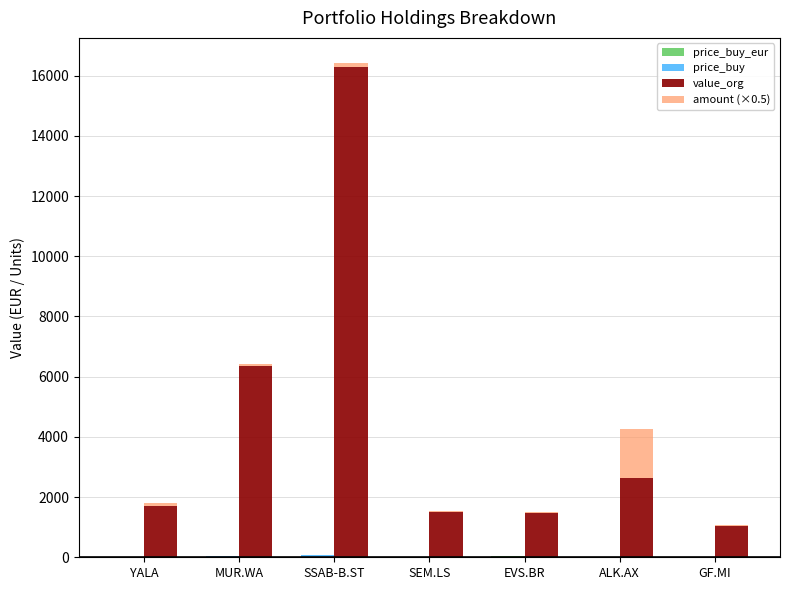

Between MUR.WA and SEM.LS, which series saw the biggest shift?

value_org